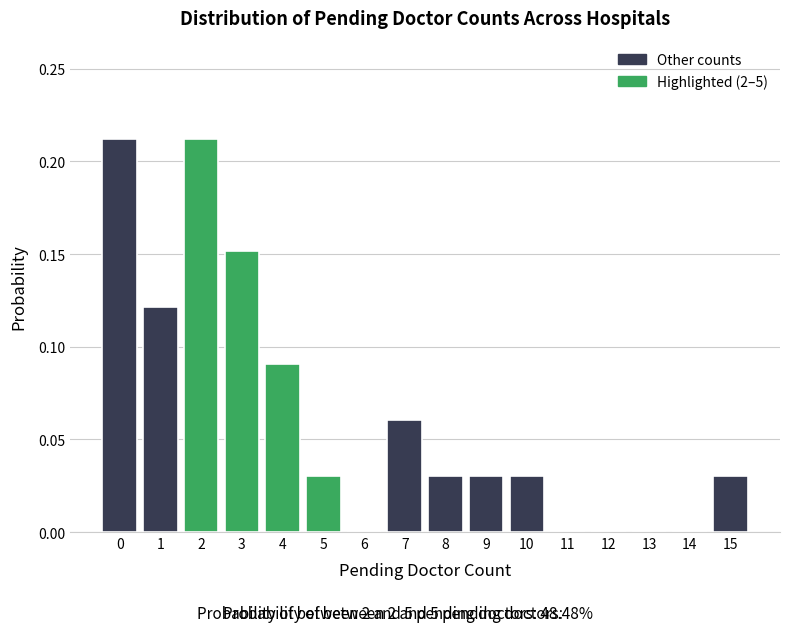

Reading left to right, transcribe this chart: for each bar, give the range it covers on the x-axis and its height. The values are not printed on the chart, so give them approximately, as read against the axis.

-0.5 to 0.5: 0.21
0.5 to 1.5: 0.12
1.5 to 2.5: 0.21
2.5 to 3.5: 0.15
3.5 to 4.5: 0.09
4.5 to 5.5: 0.03
5.5 to 6.5: 0
6.5 to 7.5: 0.06
7.5 to 8.5: 0.03
8.5 to 9.5: 0.03
9.5 to 10.5: 0.03
10.5 to 11.5: 0
11.5 to 12.5: 0
12.5 to 13.5: 0
13.5 to 14.5: 0
14.5 to 15.5: 0.03